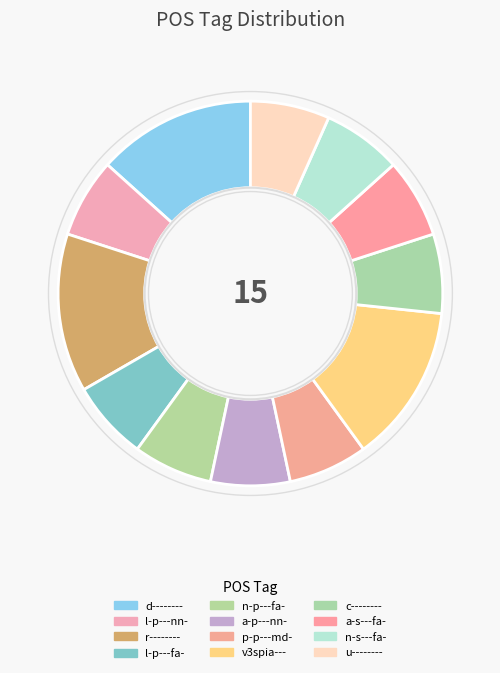

To the nearest percent, what is the combined percentage of c-------- and u--------?

13%